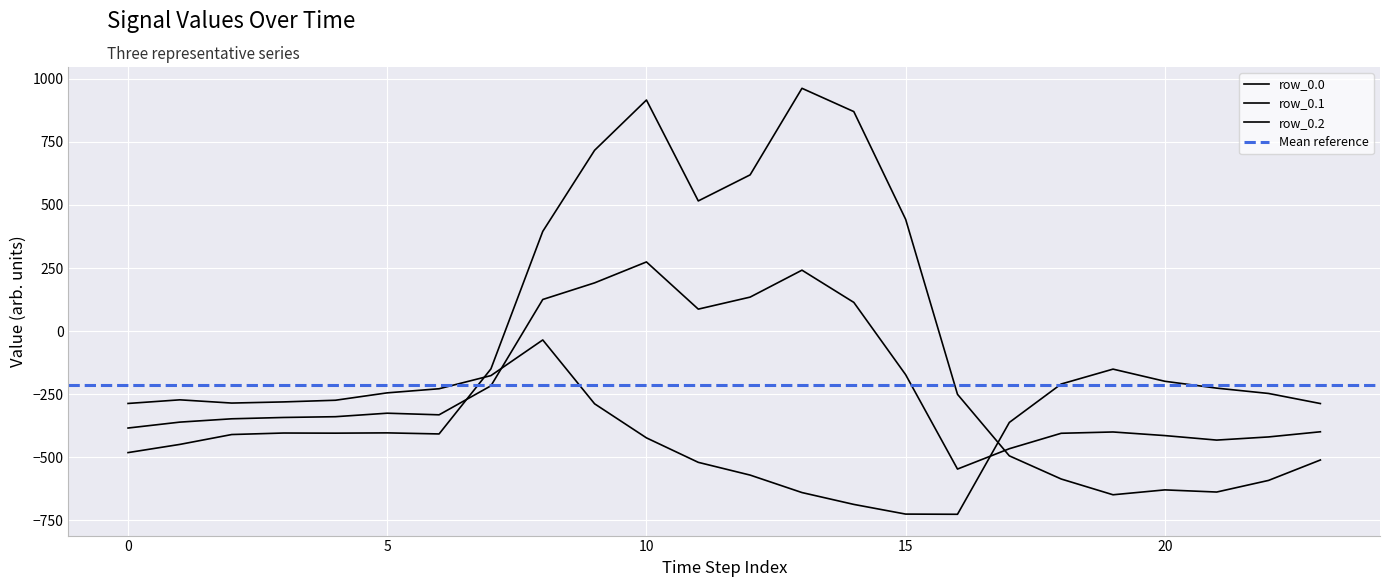

Which series ends up on top after the final intersection of row_0.1 and row_0.0?

row_0.1